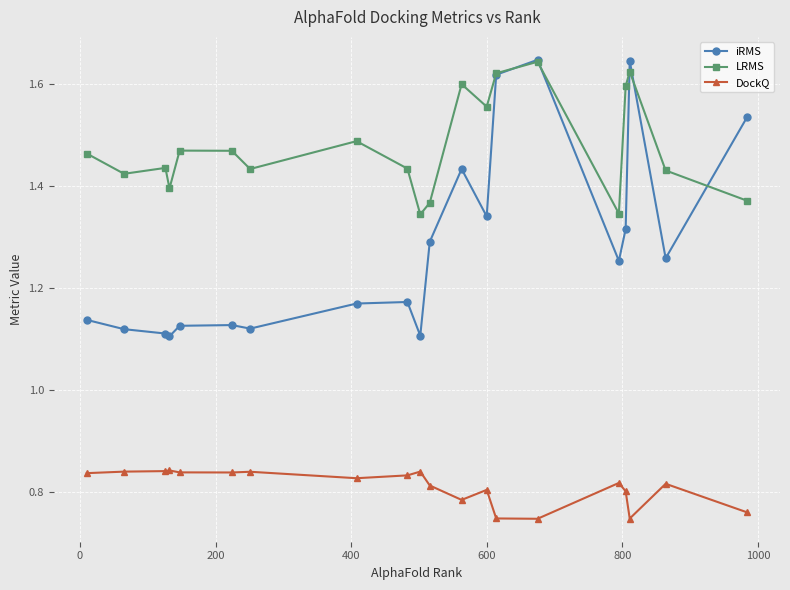

True or false: LRMS has more than 1 interior local peaks.

True